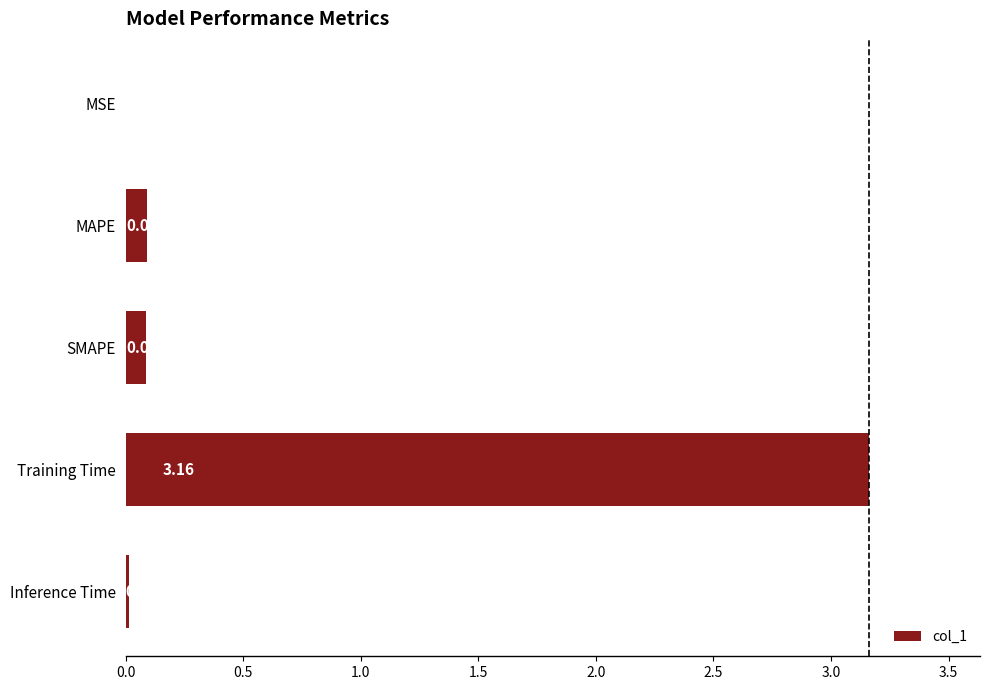

What is the change in value from MSE to Training Time?

+3.2